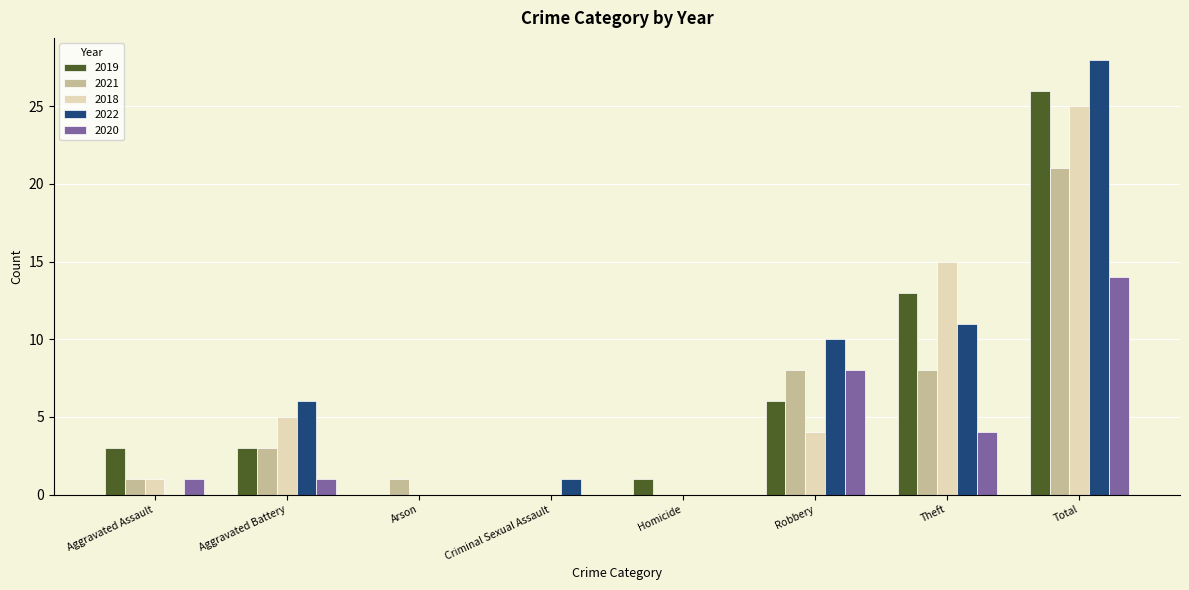

Reading right to left, extract all data points from this chart.

2019: 26	13	6	1	0	0	3	3
2021: 21	8	8	0	0	1	3	1
2018: 25	15	4	0	0	0	5	1
2022: 28	11	10	0	1	0	6	0
2020: 14	4	8	0	0	0	1	1